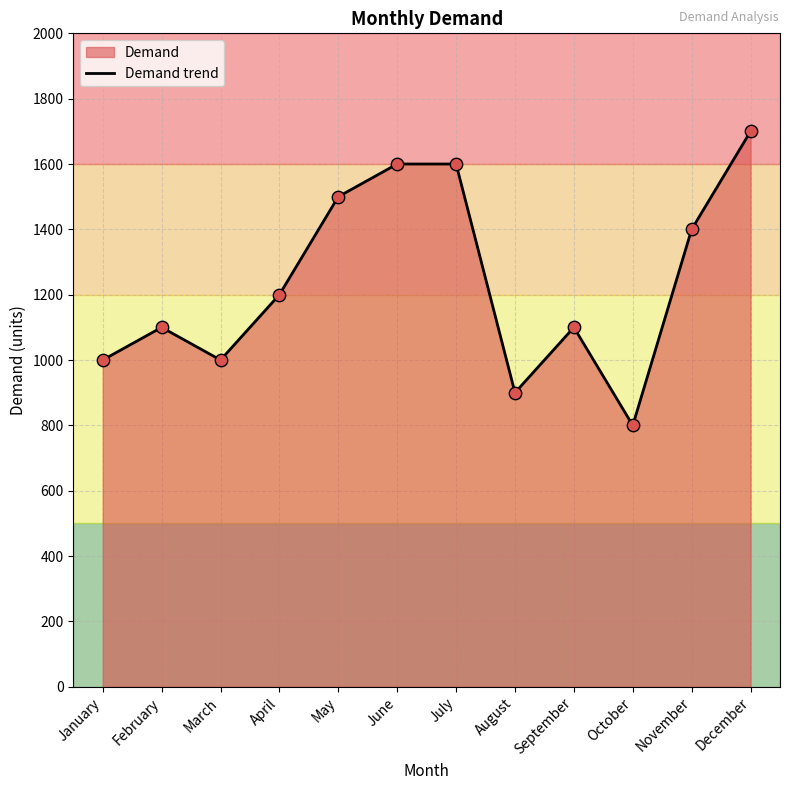

Between February and September, which is larger?

February